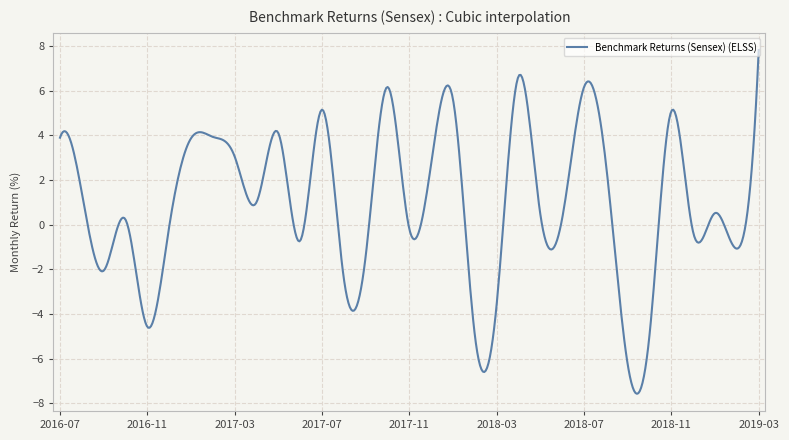

What is the greatest value displayed?

7.8